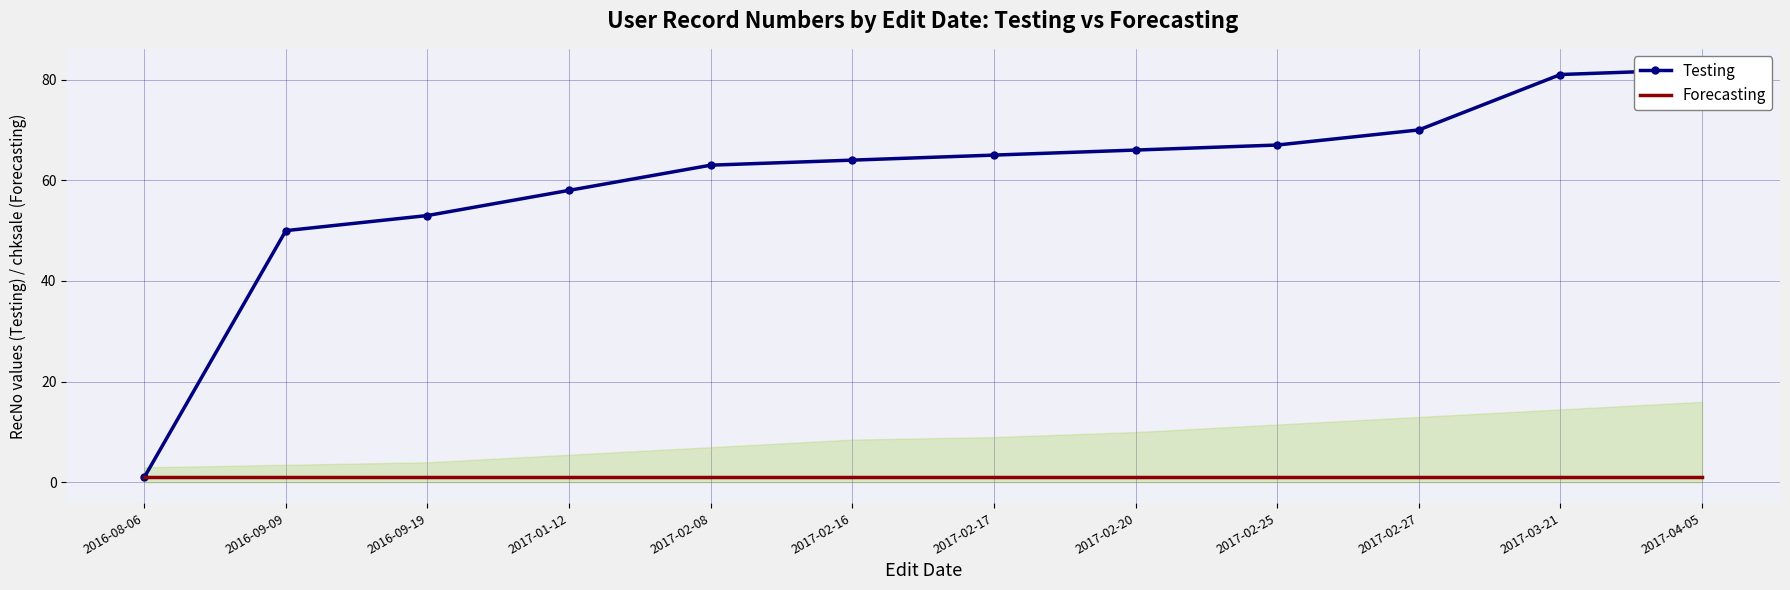

Between 2016-09-19 and 2017-02-08, which series saw the biggest shift?

Testing